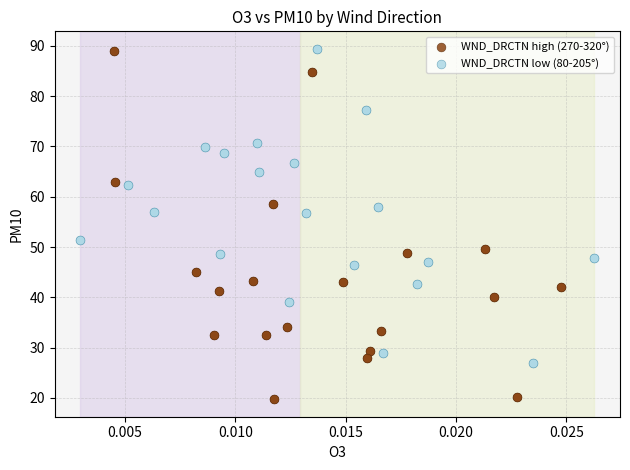

Which series has the widest spread of Y values?

WND_DRCTN high (270-320°)